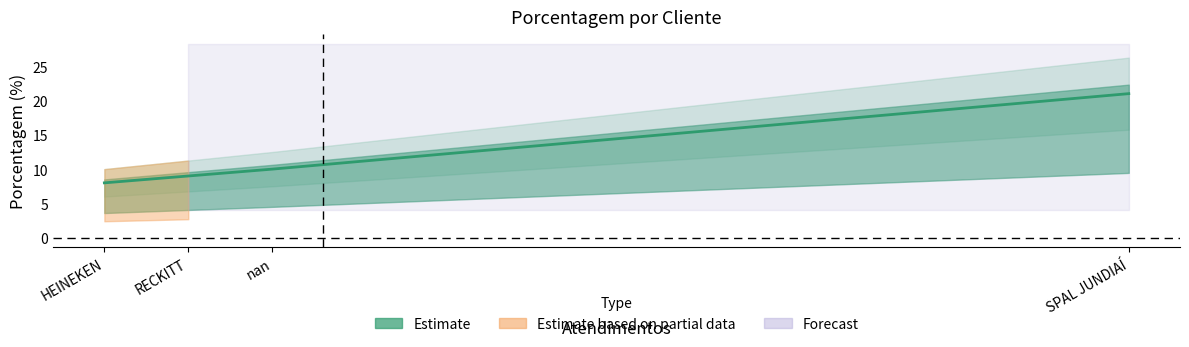

What is the maximum value shown in the chart?

21